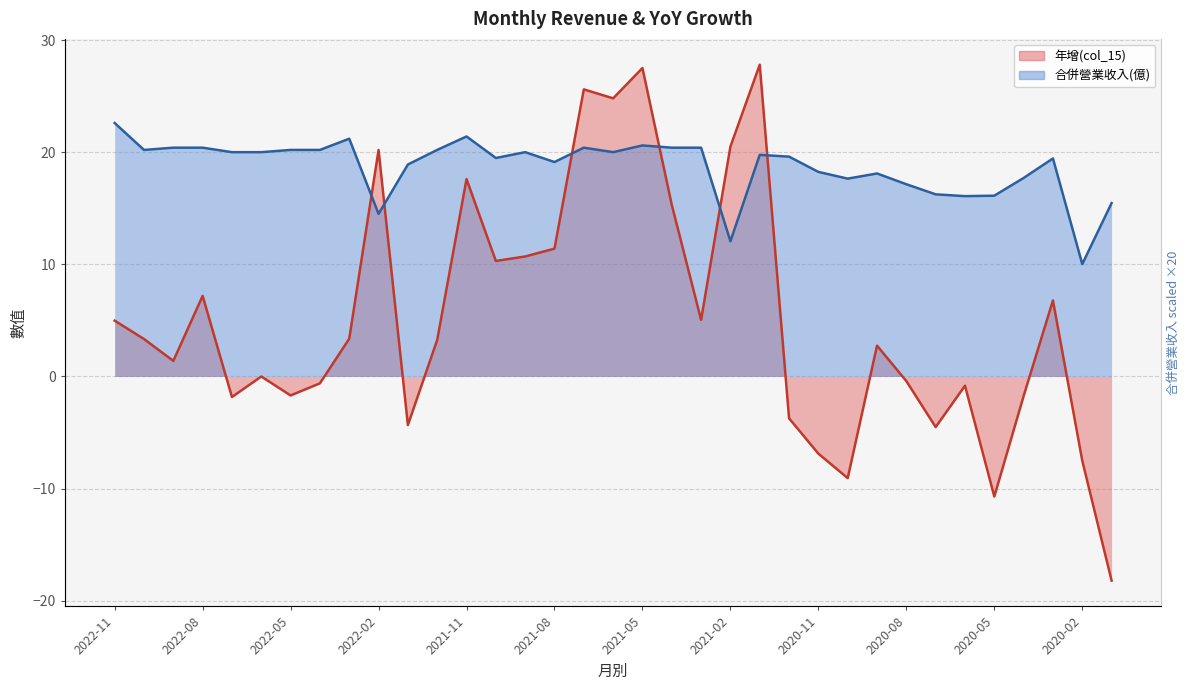

What are all the series names shown in the legend?

年增(col_15), 合併營業收入(億)